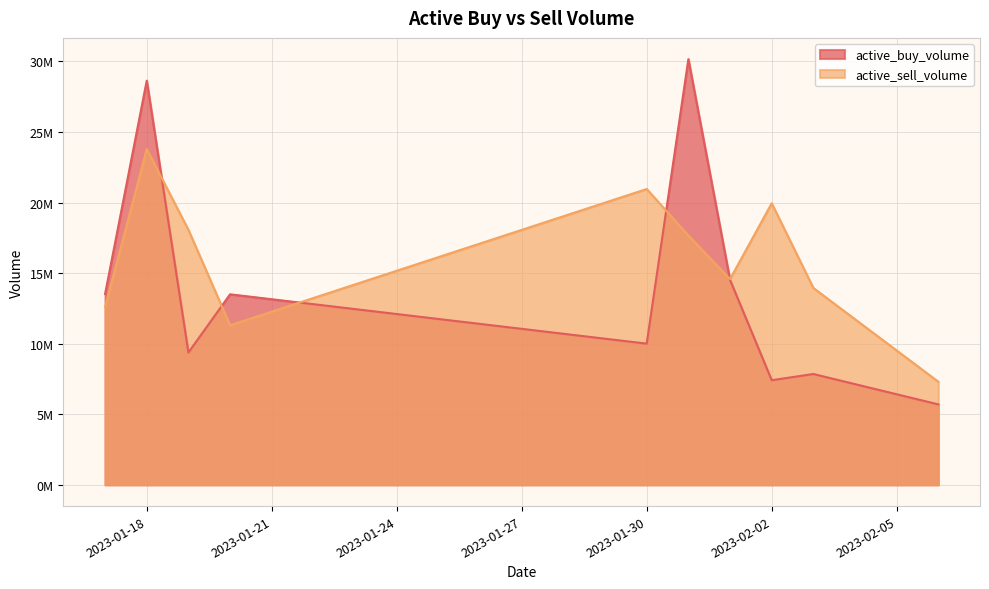

The value of active_buy_volume at 2023-01-31 is 30164233. True or false?

True